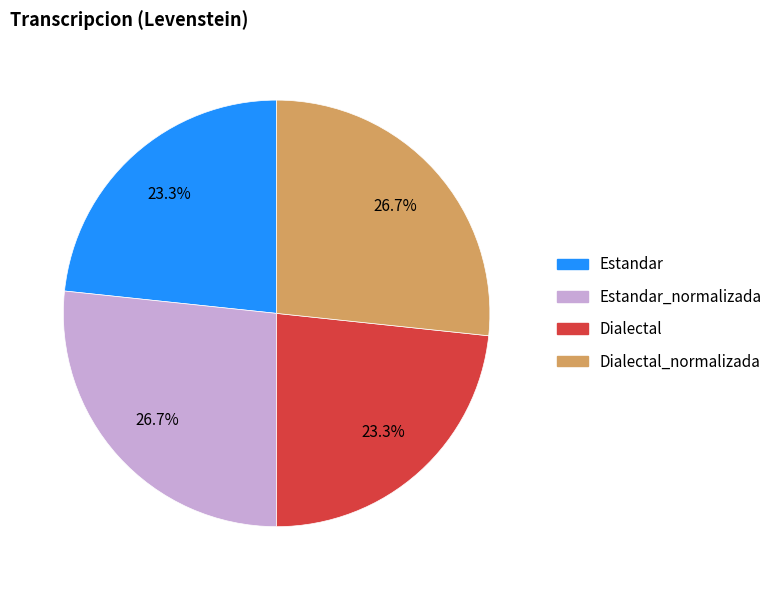

Is there any slice that represents more than half of the pie?

No